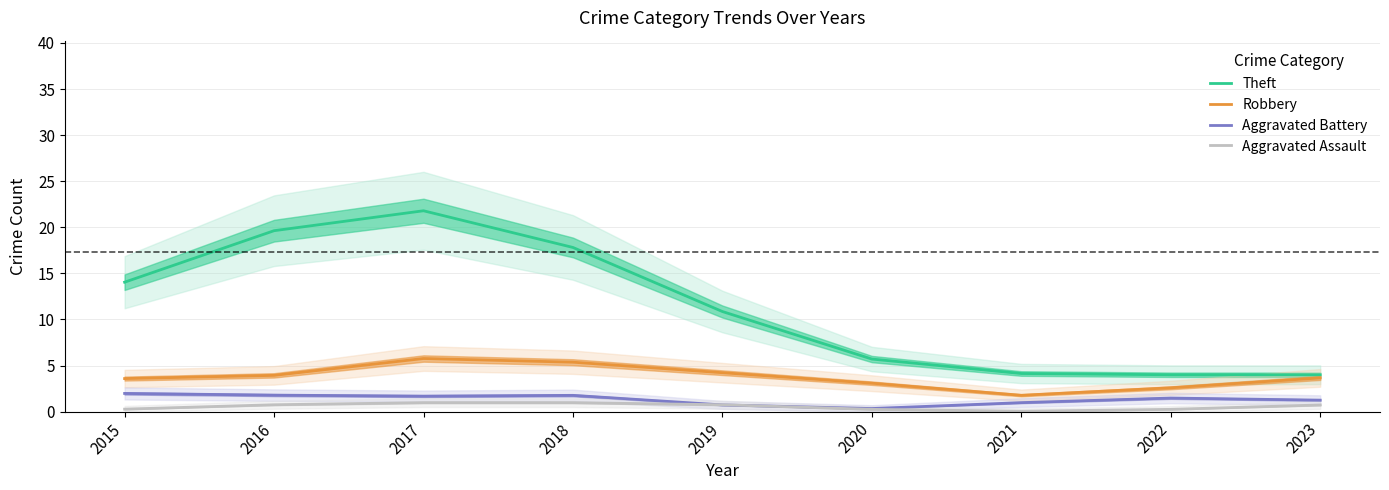

List the series in order of their peak value, highest first.

Theft, Robbery, Aggravated Battery, Aggravated Assault